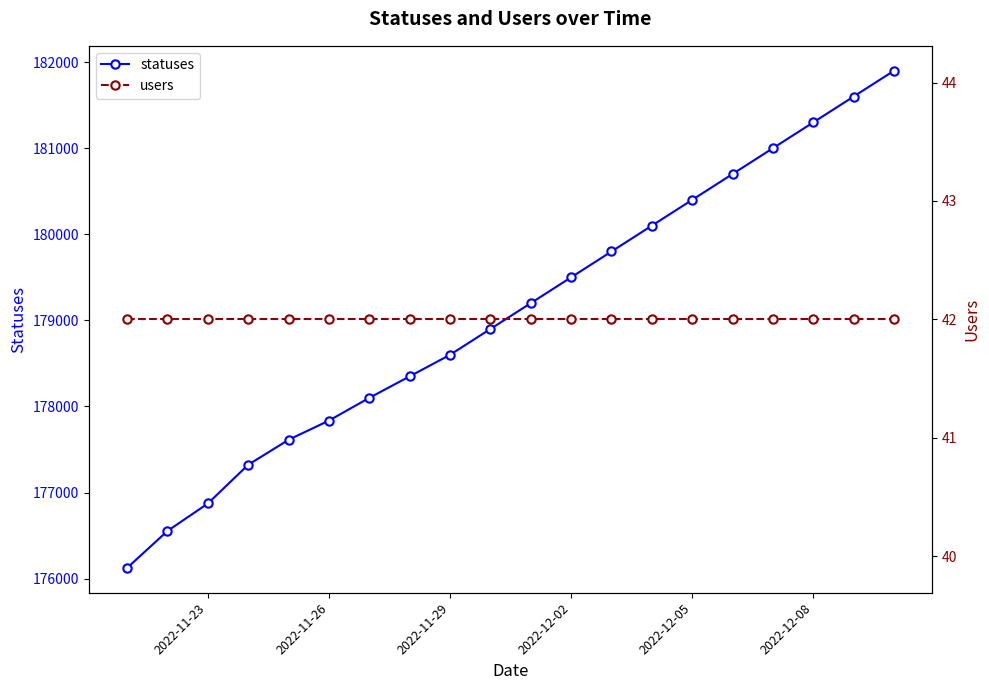

Reading right to left, what are all the values shown in this chart?

statuses: 181900	181600	181300	181000	180700	180400	180100	179800	179500	179200	178900	178600	178350	178100	177836	177613	177323	176873	176554	176125
users: 42	42	42	42	42	42	42	42	42	42	42	42	42	42	42	42	42	42	42	42